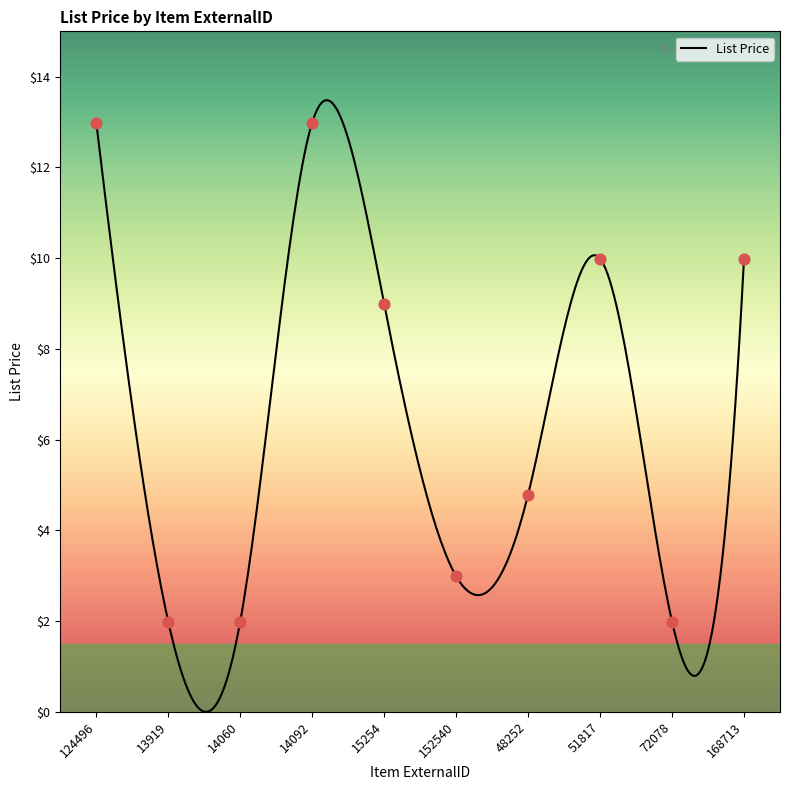

Which has a higher value, 72078 or 14060?

72078